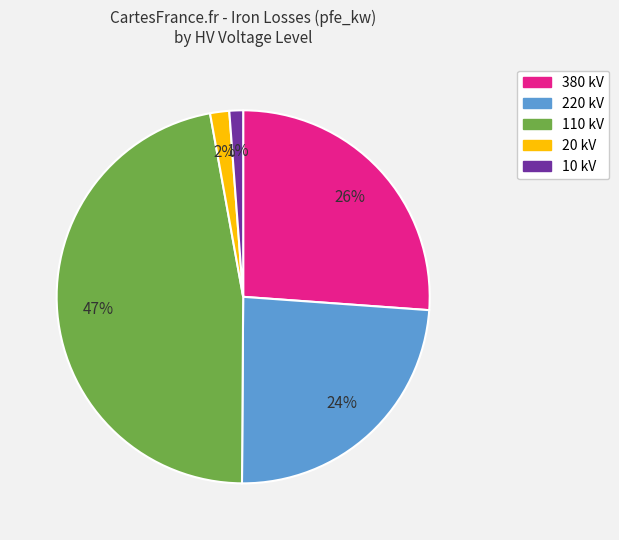

Count the number of slices in the pie.

5